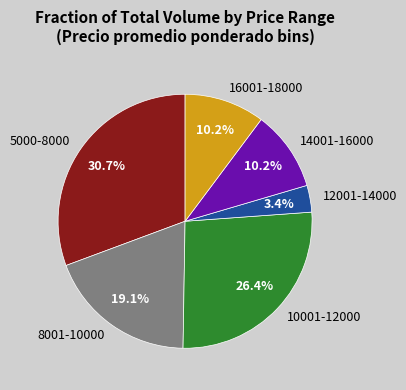

What is the total percentage of 5000-8000 and 10001-12000?

57.1%